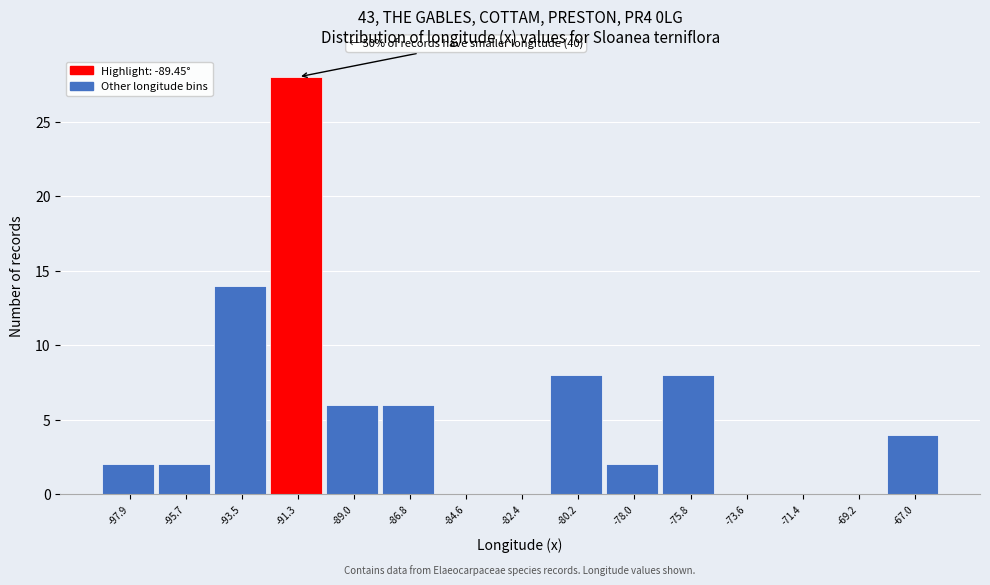

Reading left to right, transcribe all the data shown in this chart.

-97.9=2	-95.7=2	-93.5=14	-91.3=28	-89.0=6	-86.8=6	-84.6=0	-82.4=0	-80.2=8	-78.0=2	-75.8=8	-73.6=0	-71.4=0	-69.2=0	-67.0=4